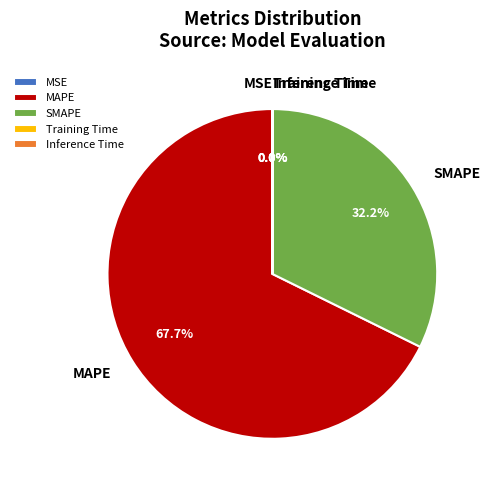

Does MAPE represent more than half of the total?

Yes